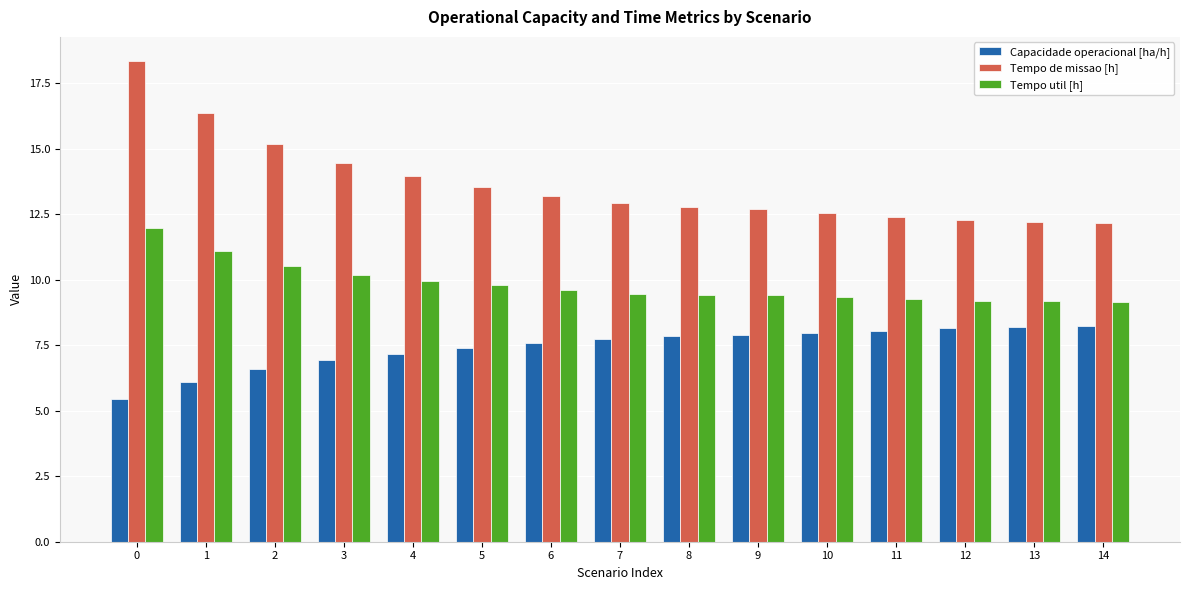

Count the number of data series in this chart.

3